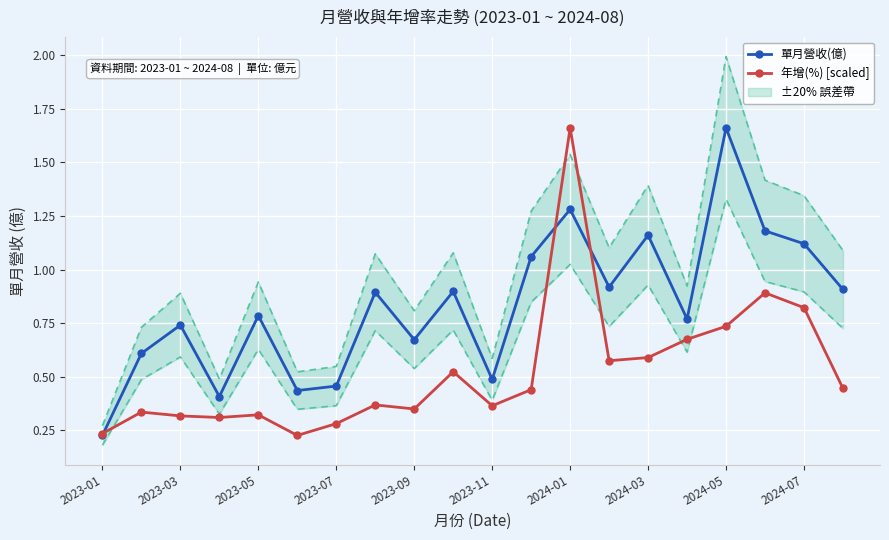

The 單月營收(億) series shows 0.6 at 2024-01. True or false?

False